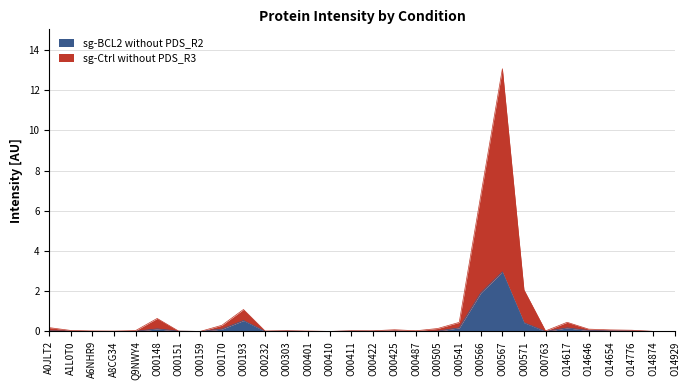

At which label does sg-Ctrl without PDS_R3 reach its peak?

O00567